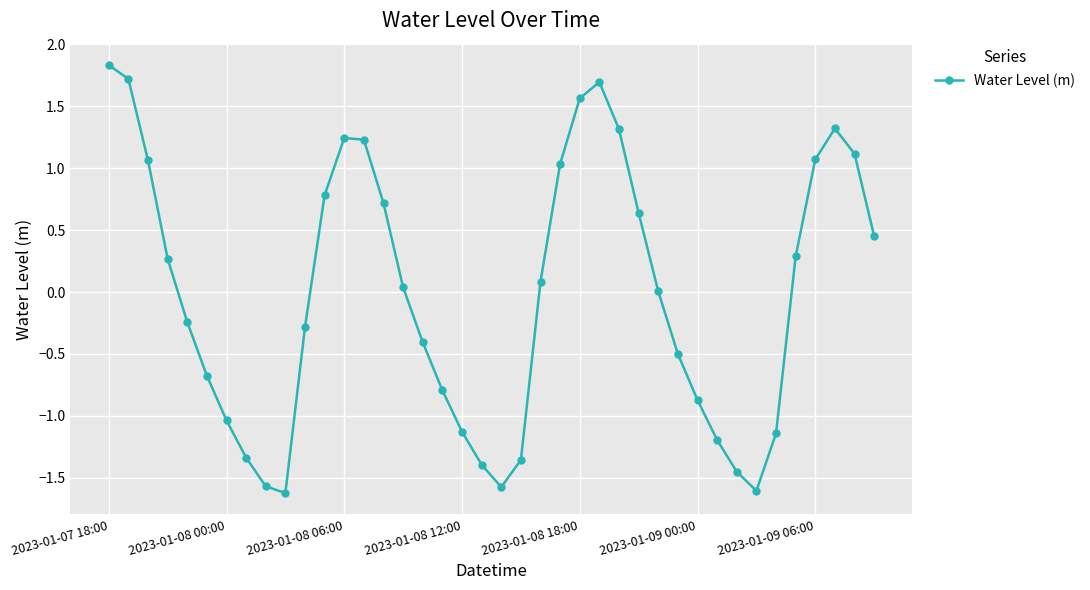

What is the maximum value shown in the chart?

1.8